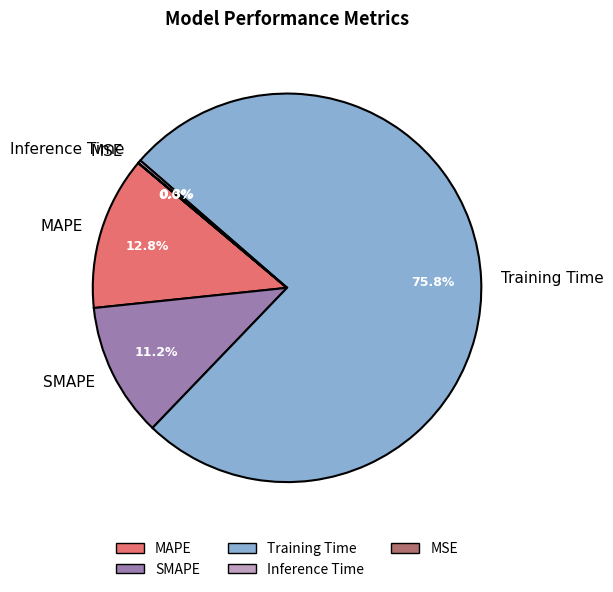

Does SMAPE account for over 50% of the chart?

No